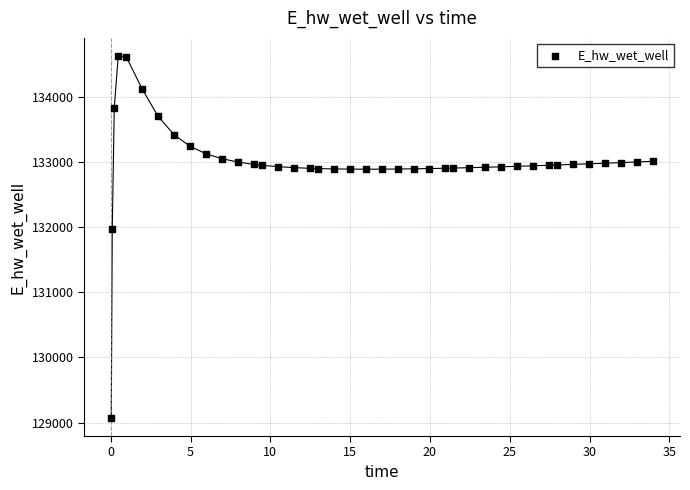

What is the range of Y values (max minus min)?

5557.7